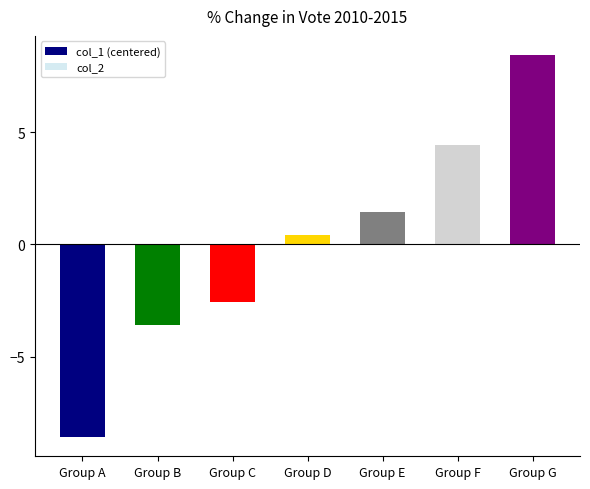

What is the greatest value displayed?

8.4